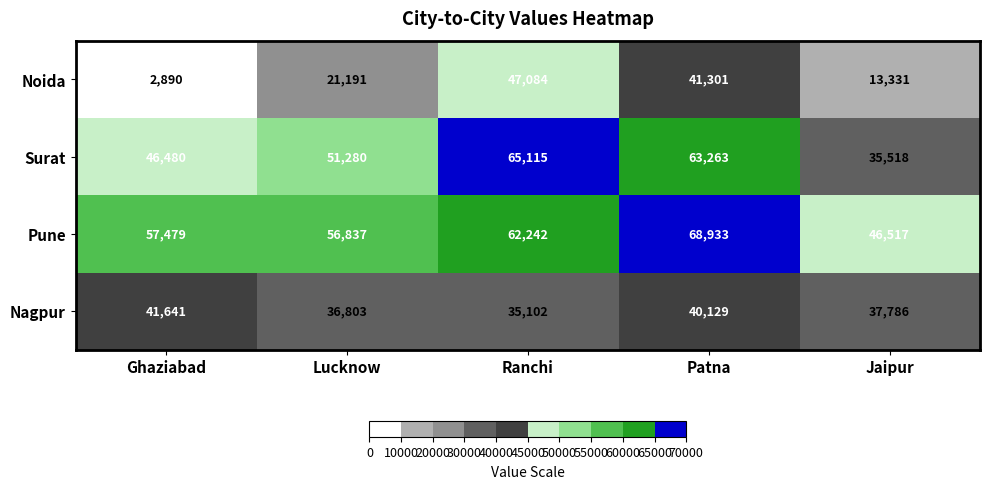

Reading left to right, what are all the values shown in this chart?

Noida: 2890	21191	47084	41301	13331
Surat: 46480	51280	65115	63263	35518
Pune: 57479	56837	62242	68933	46517
Nagpur: 41641	36803	35102	40129	37786